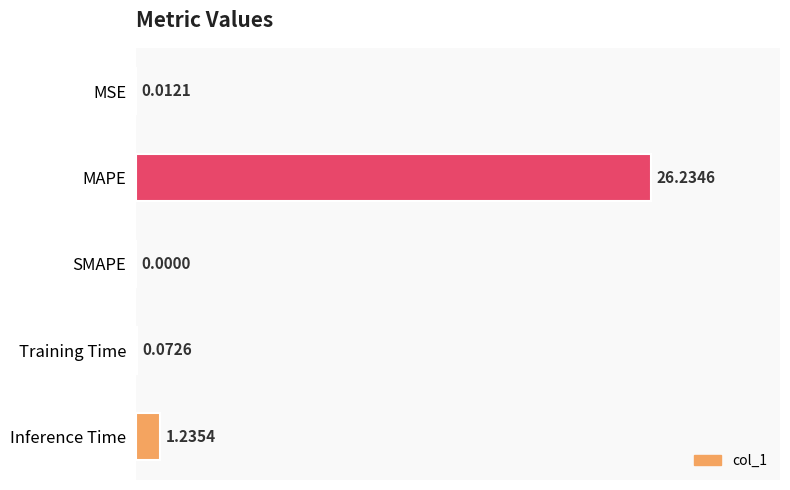

What is the sum of all values?

27.6